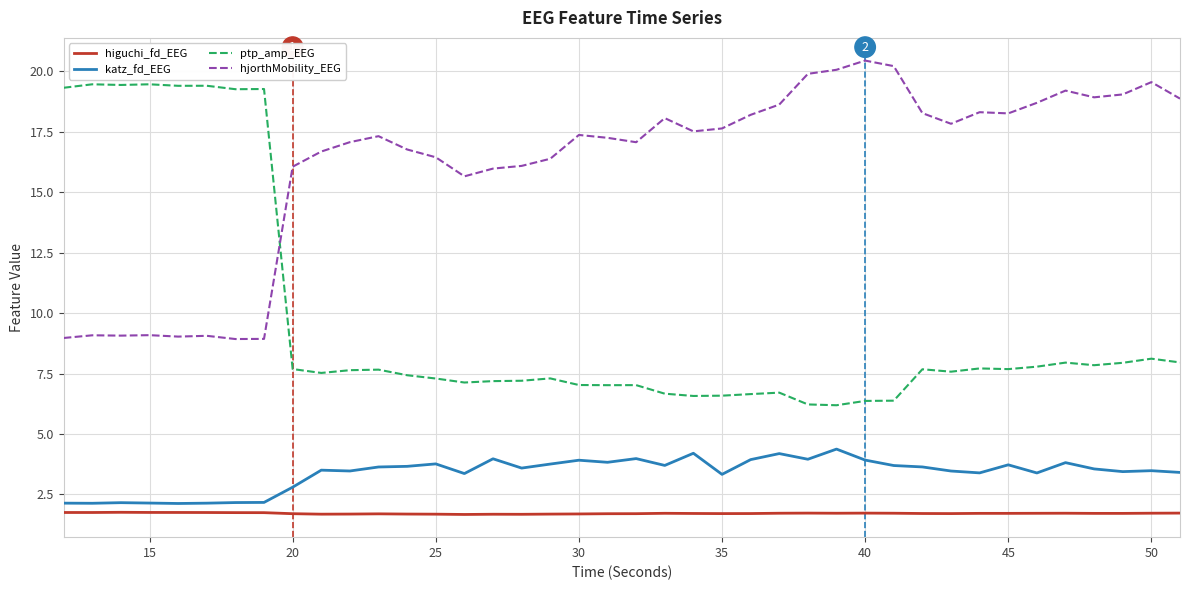

True or false: katz_fd_EEG and hjorthMobility_EEG cross at least once.

False